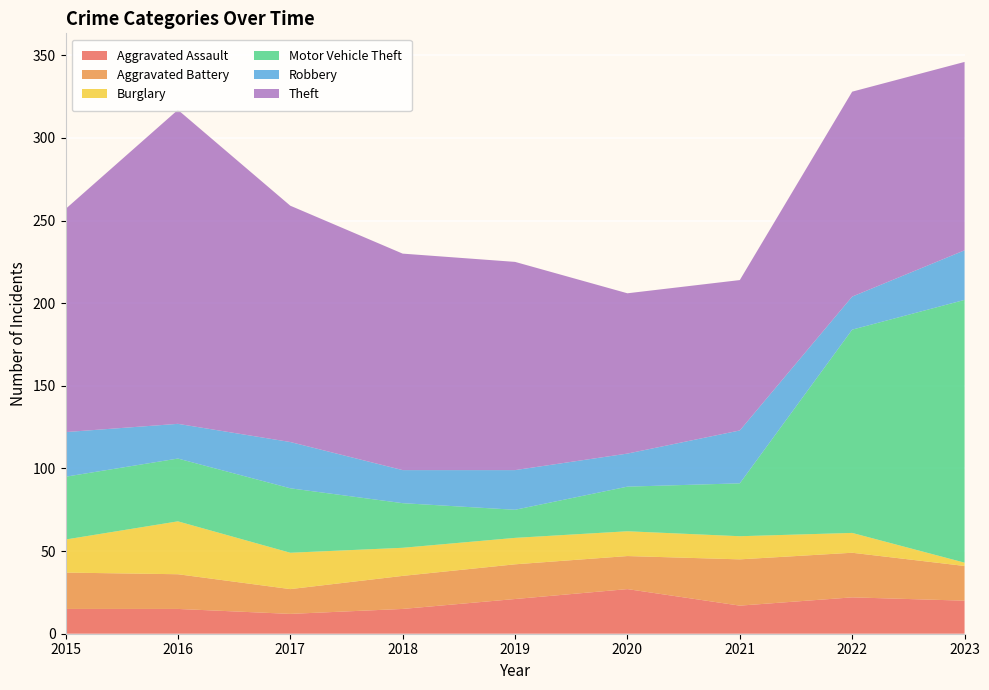

Reading left to right, what are all the values shown in this chart?

Aggravated Assault: 15	15	12	15	21	27	17	22	20
Aggravated Battery: 22	21	15	20	21	20	28	27	21
Burglary: 20	32	22	17	16	15	14	12	2
Motor Vehicle Theft: 38	38	39	27	17	27	32	123	159
Robbery: 27	21	28	20	24	20	32	20	30
Theft: 135	190	143	131	126	97	91	124	114